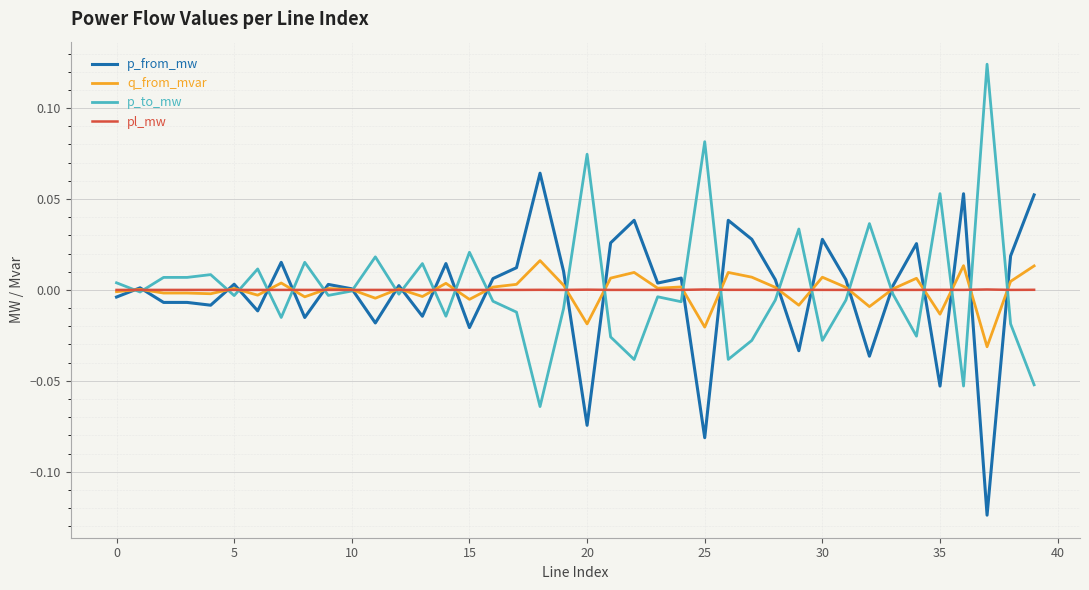

Rank the series by their maximum value, from highest to lowest.

p_to_mw, p_from_mw, q_from_mvar, pl_mw